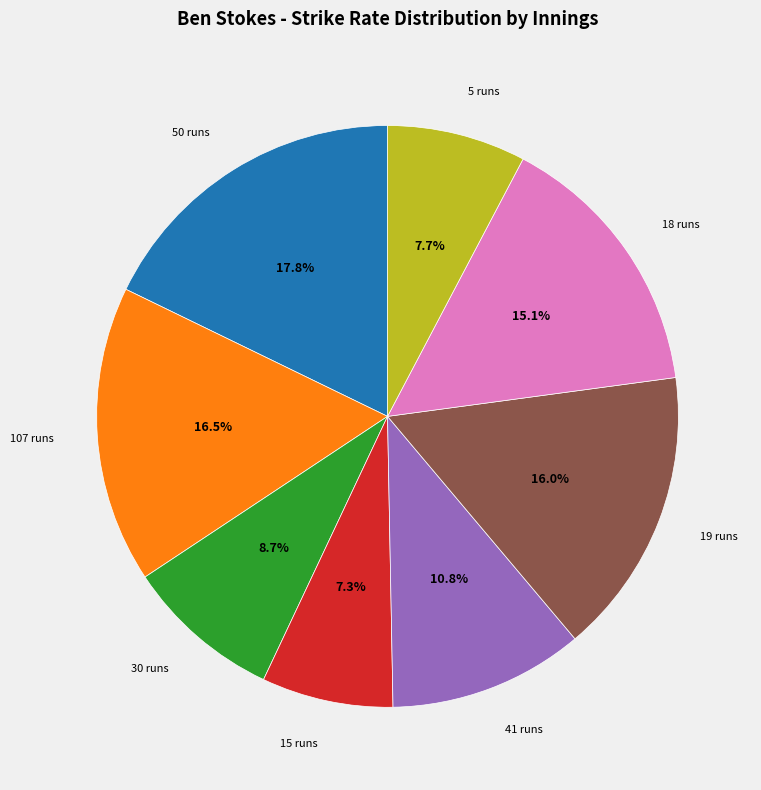

Does any single category account for the majority?

No